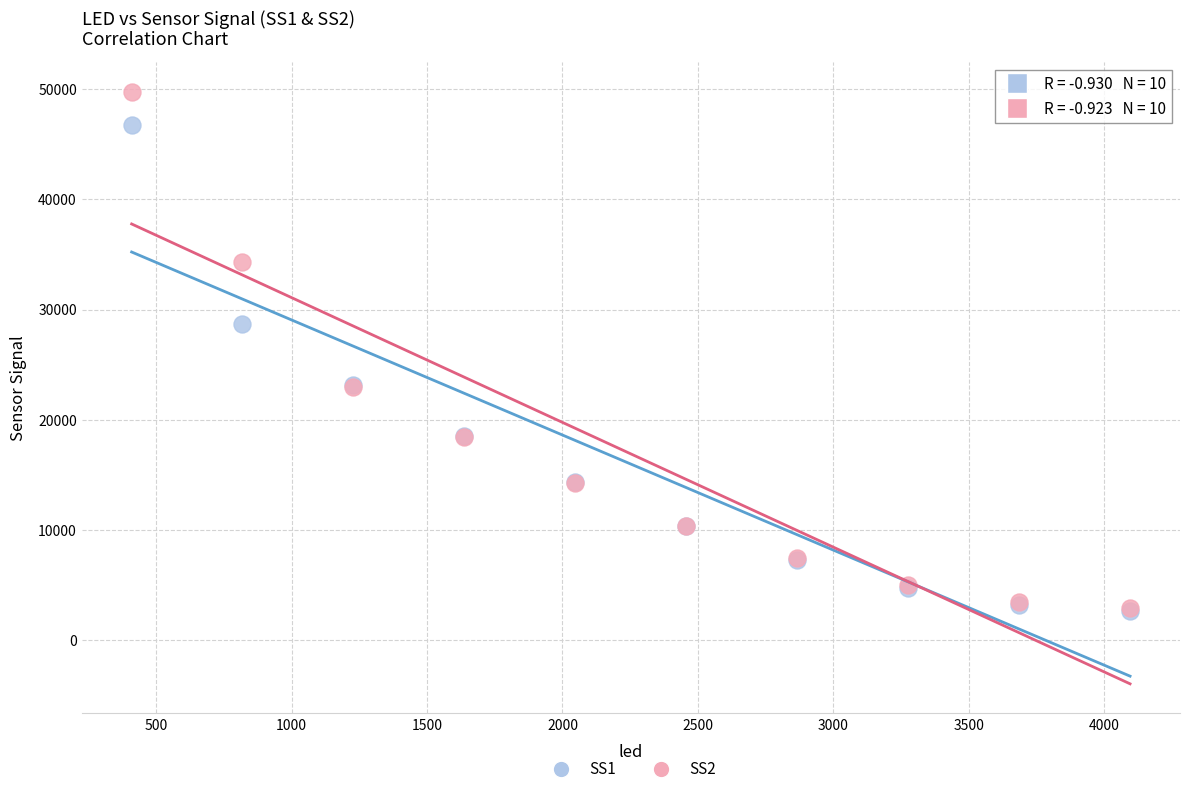

What are all the series names shown in the legend?

SS1, SS2